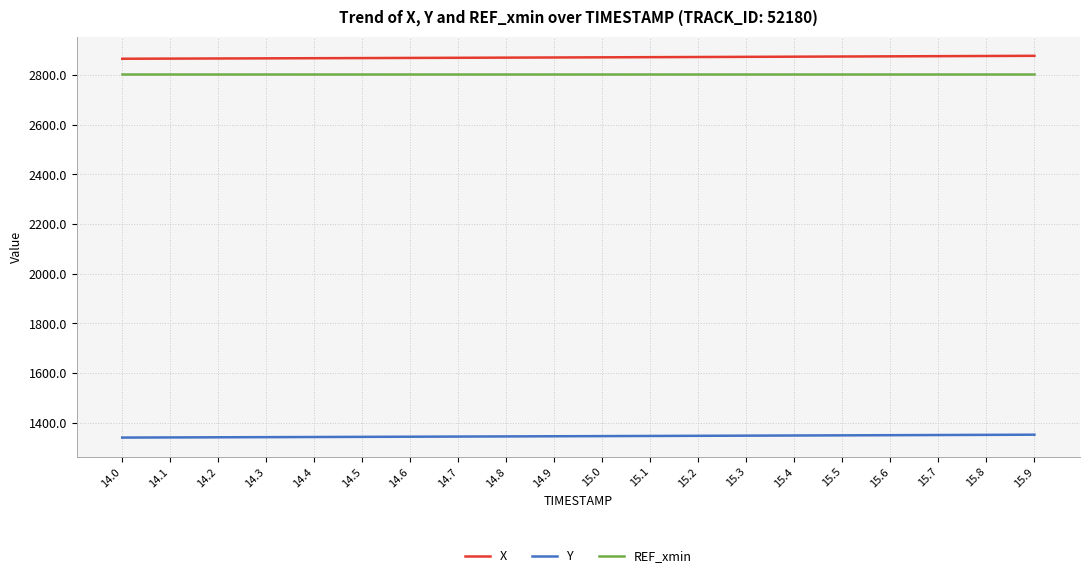

True or false: X and REF_xmin cross at least once.

False